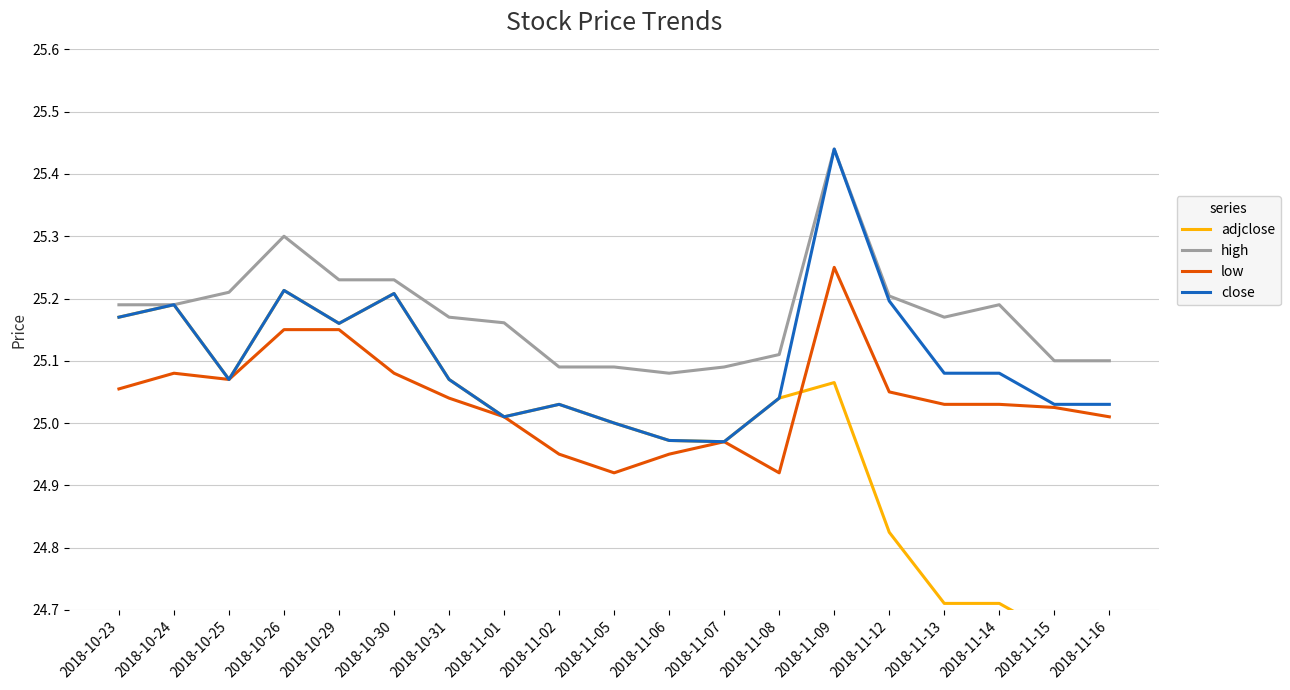

Does the chart have visible grid lines?

Yes